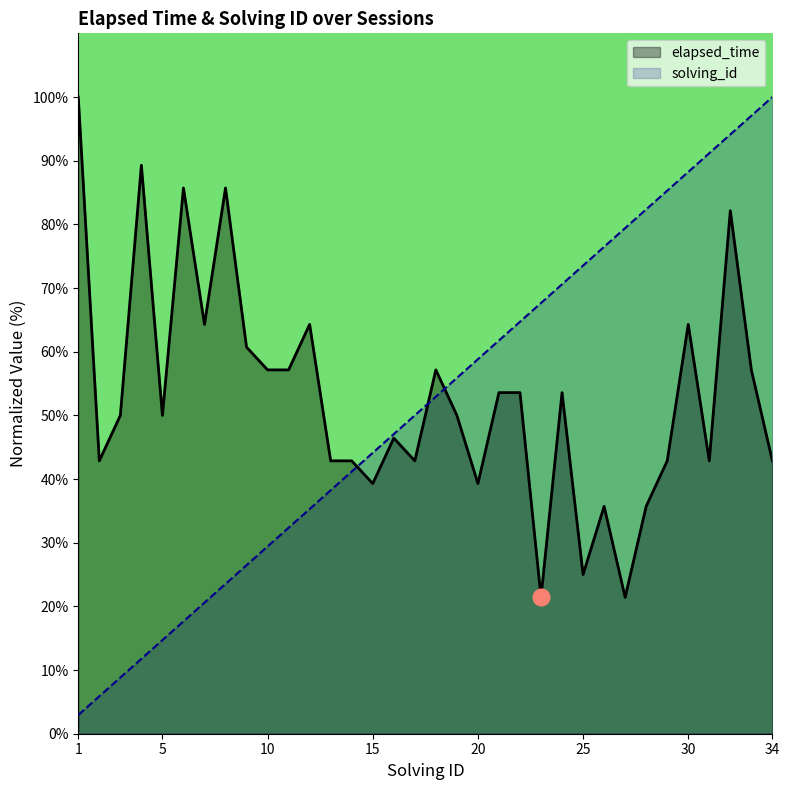

The elapsed_time series shows 26.3 at 16. True or false?

False